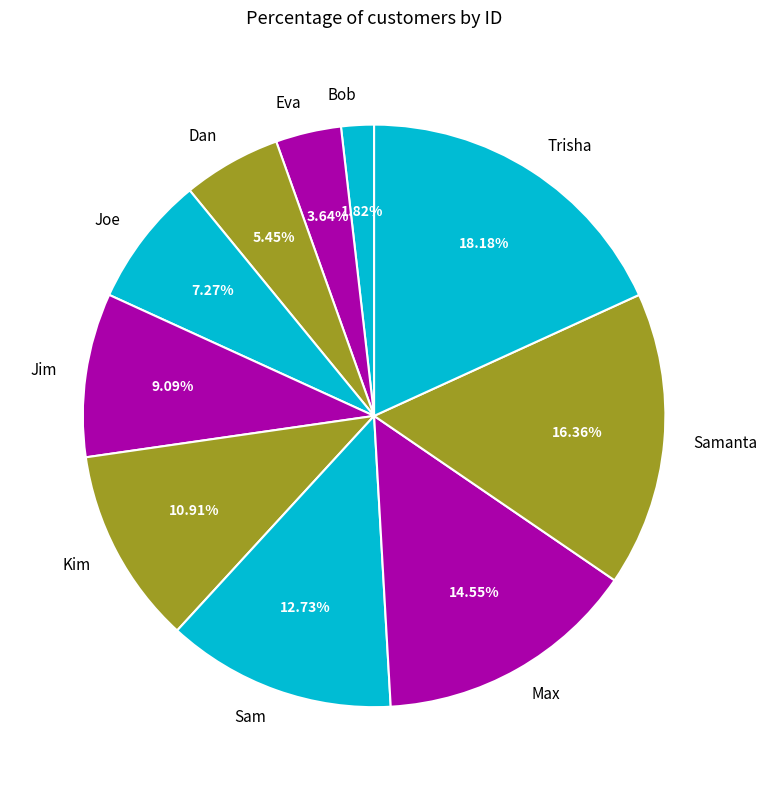

What portion of the pie excludes Joe?

92.7%